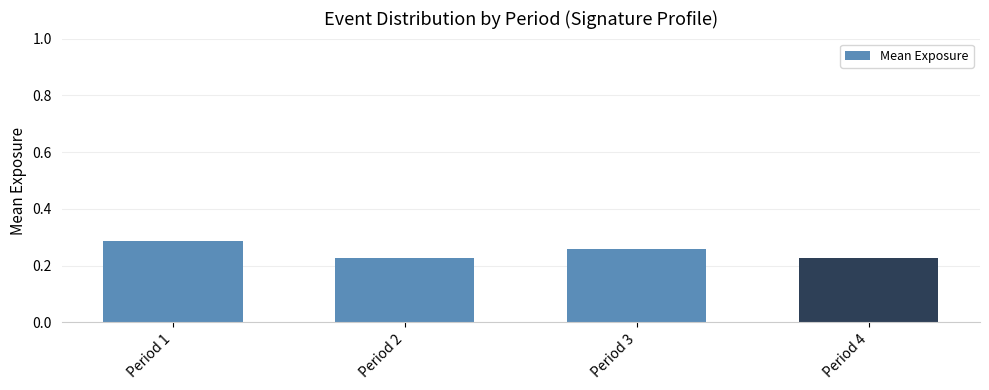

At which category does the chart reach its peak across all series?

Period 1